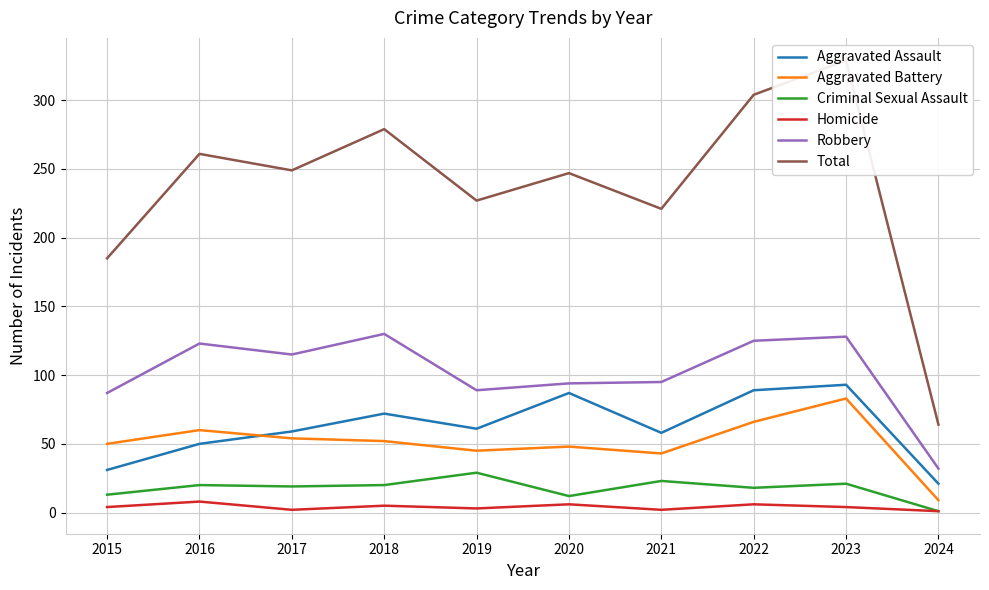

What is the minimum value for Total?

64